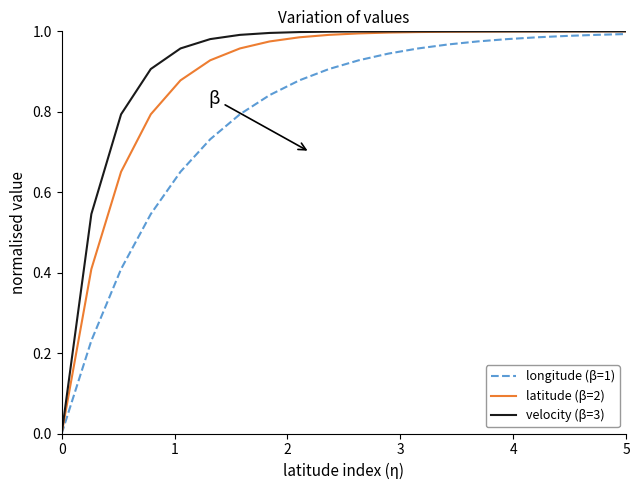

Which series has the widest spread of values?

velocity (β=3)